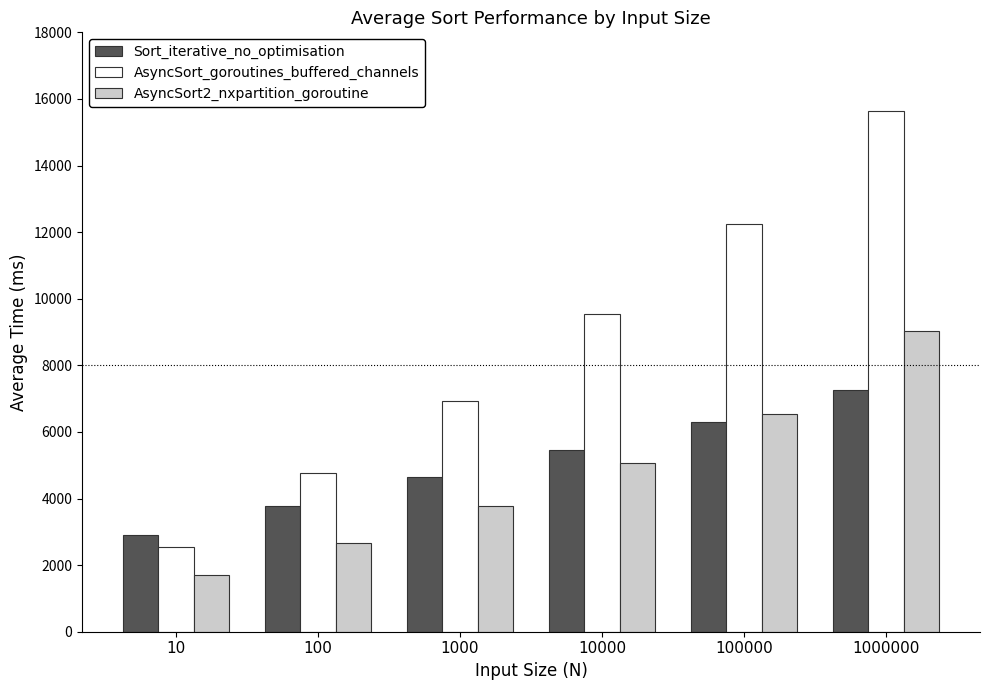

Between 10000 and 1000000, which series saw the biggest shift?

AsyncSort_goroutines_buffered_channels